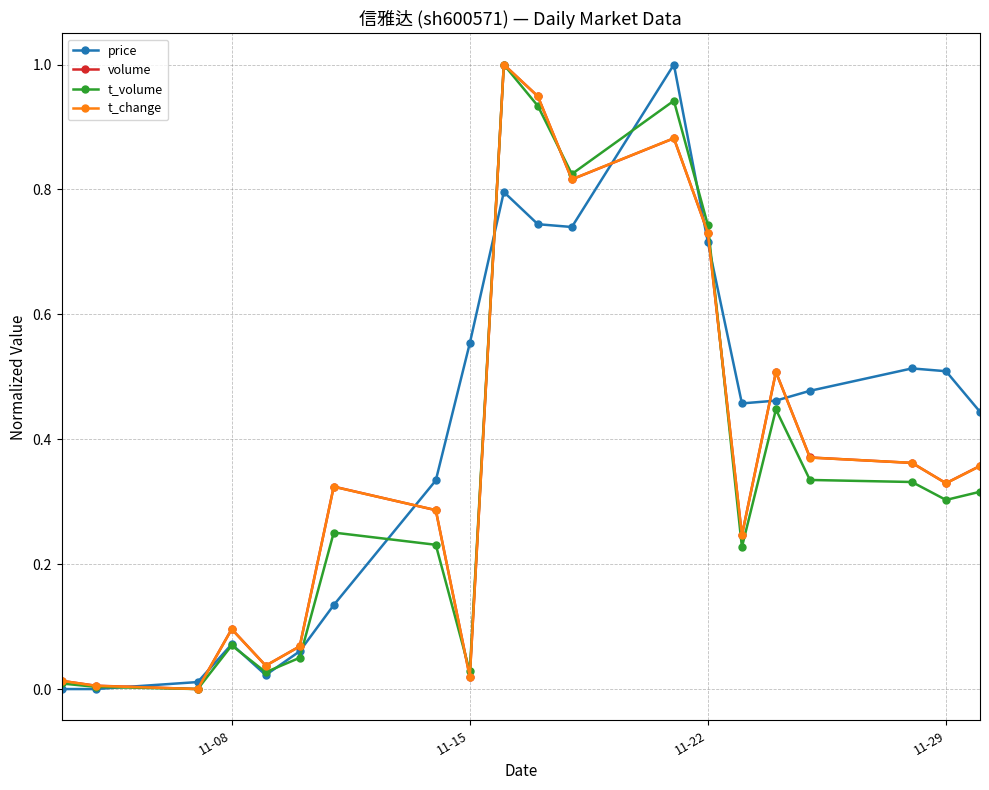

How many distinct data groups are displayed?

4